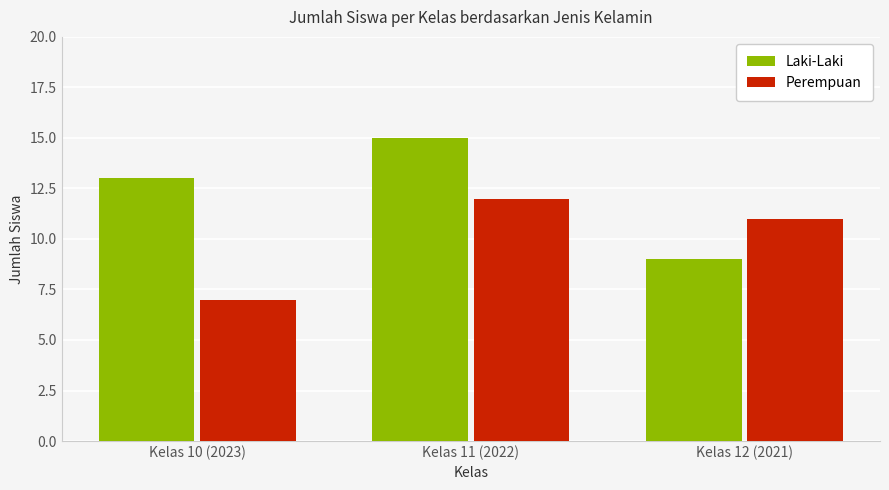

What is the total value across all series at Kelas 11 (2022)?

27